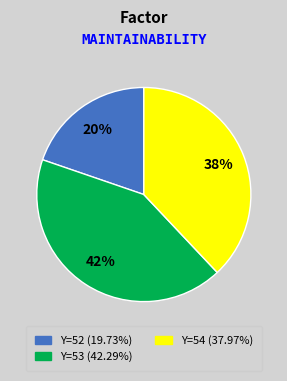

Does any single category account for the majority?

No